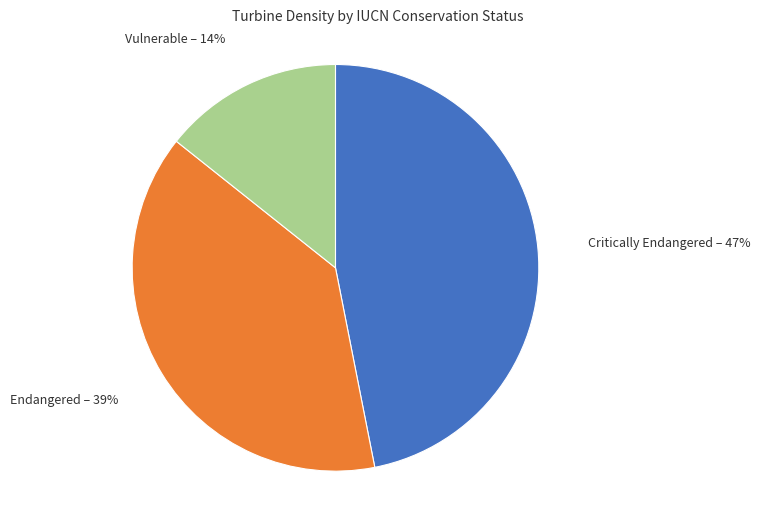

To the nearest percent, what is the average slice percentage?

33%